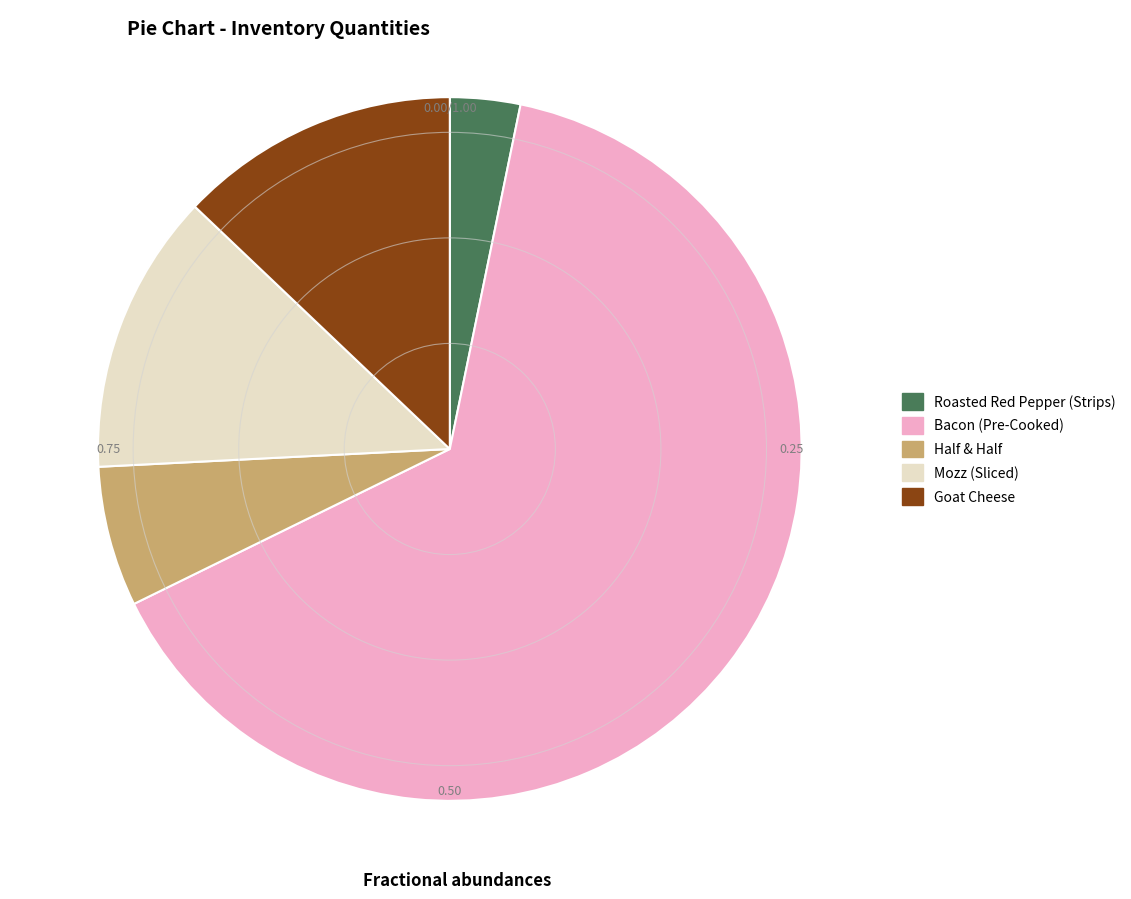

True or false: Roasted Red Pepper (Strips) accounts for 11% of the total.

False